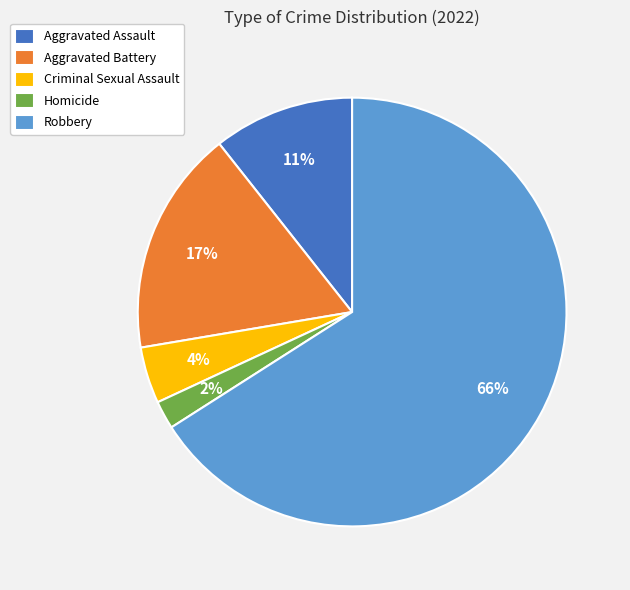

The Aggravated Battery slice represents 3% of the pie. True or false?

False